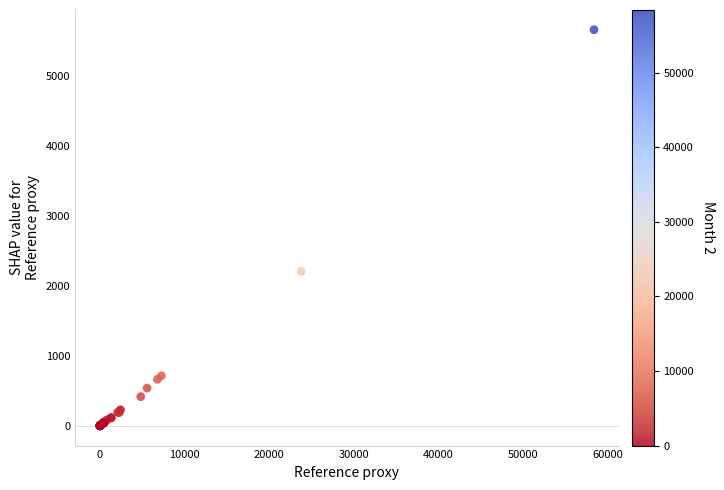

What Y value in the scatter plot is closest to 2833?

2208